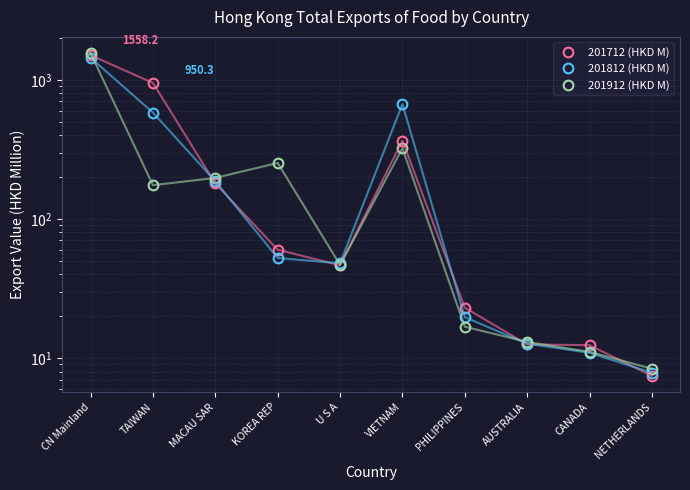

How many data points in 201712 (HKD M) are above 60?

5